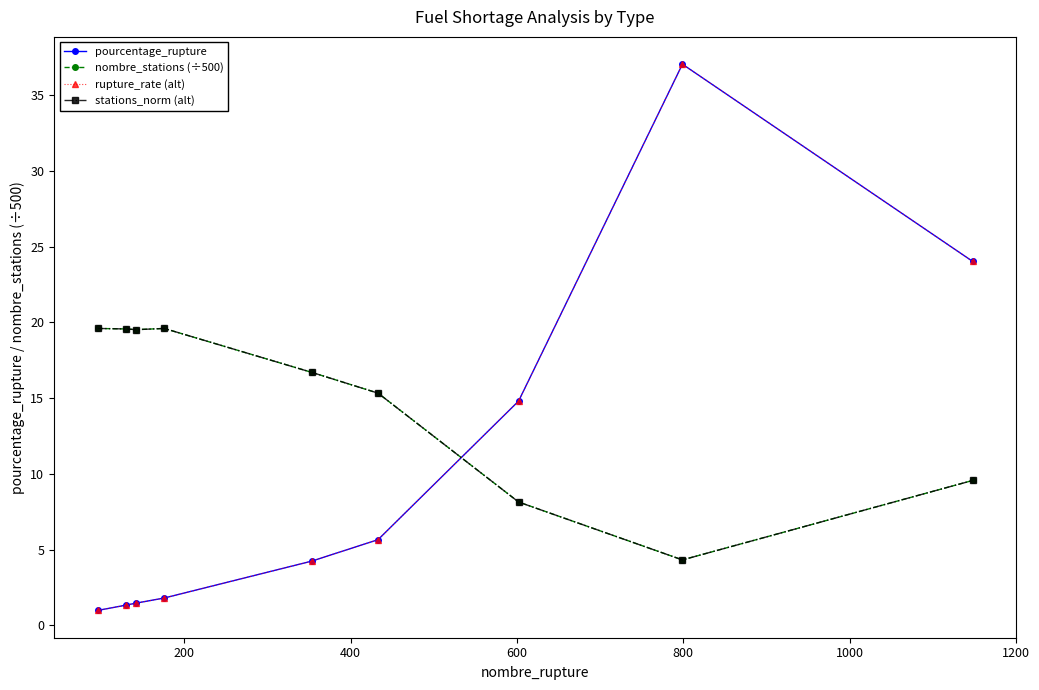

Does the chart have visible grid lines?

No